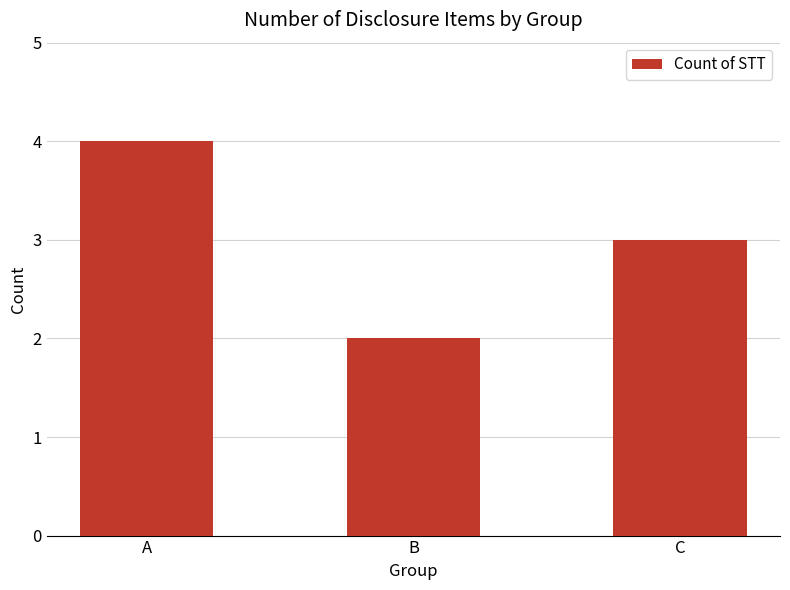

Rank the categories by value from highest to lowest.

A, C, B